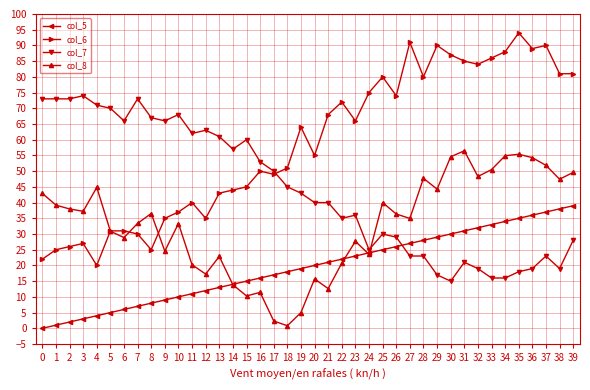

How many lines are shown in the chart?

4